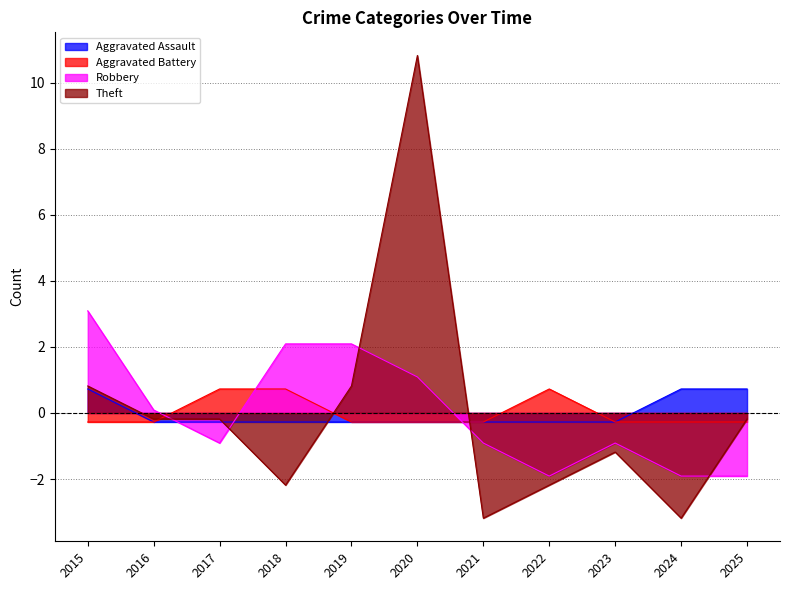

True or false: Aggravated Battery has more than 0 points higher than both neighbors.

True